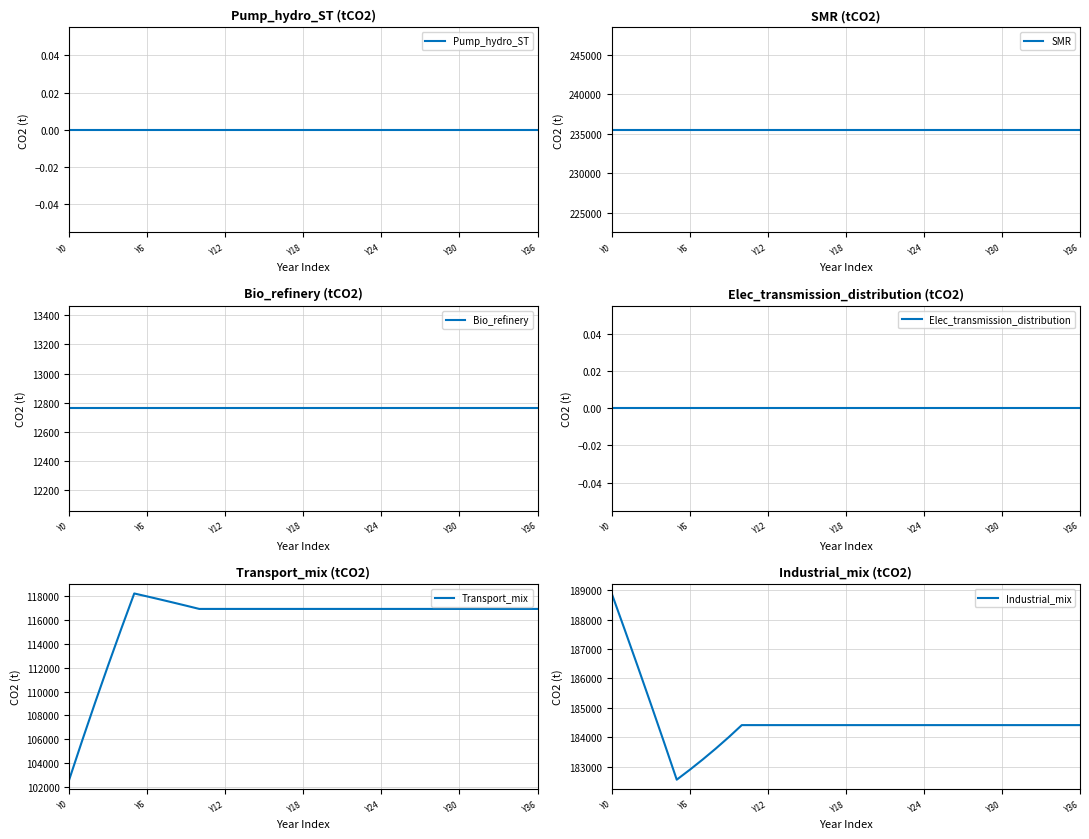

What is the lowest value of the Industrial_mix series?

182552.6